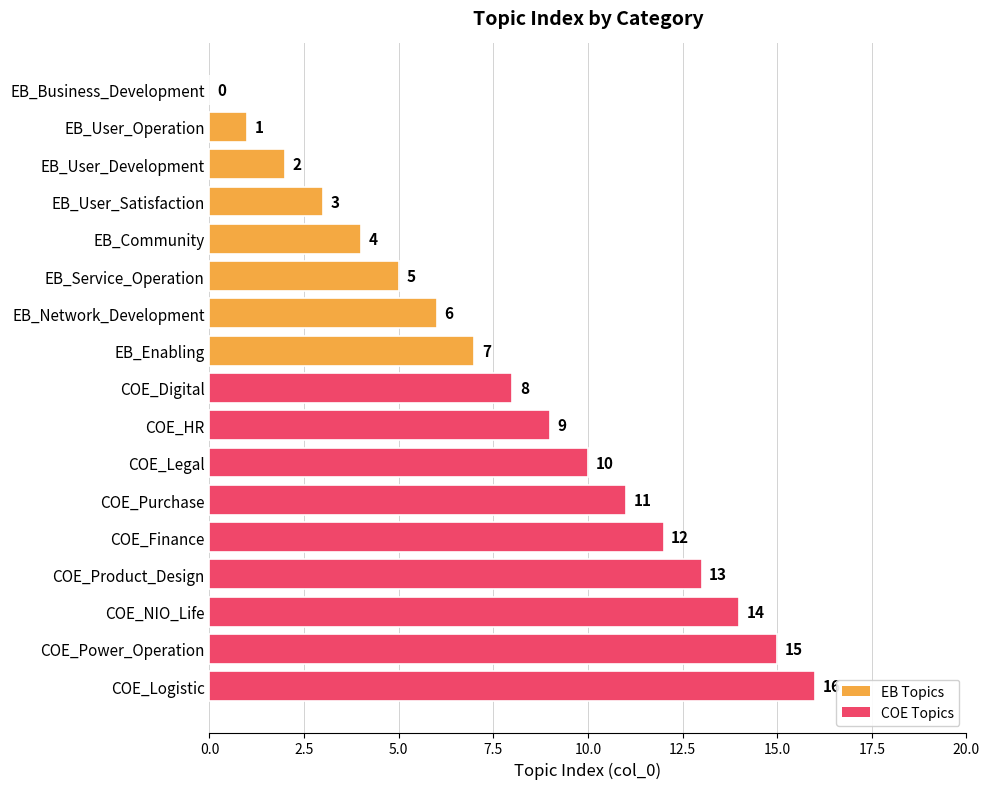

What is the ratio of the value at COE_Logistic to the value at COE_Purchase?

1.5